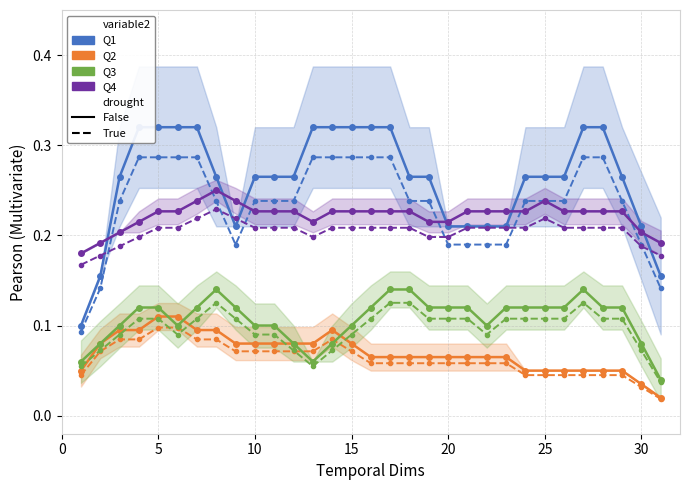

Reading left to right, transcribe all the data shown in this chart.

Q1: 0.1	0.2	0.3	0.3	0.3	0.3	0.3	0.3	0.2	0.3	0.3	0.3	0.3	0.3	0.3	0.3	0.3	0.3	0.3	0.2	0.2	0.2	0.2	0.3	0.3	0.3	0.3	0.3	0.3	0.2	0.2
Q2: 0.0	0.1	0.1	0.1	0.1	0.1	0.1	0.1	0.1	0.1	0.1	0.1	0.1	0.1	0.1	0.1	0.1	0.1	0.1	0.1	0.1	0.1	0.1	0.0	0.0	0.0	0.0	0.0	0.0	0.0	0.0
Q3: 0.1	0.1	0.1	0.1	0.1	0.1	0.1	0.1	0.1	0.1	0.1	0.1	0.1	0.1	0.1	0.1	0.1	0.1	0.1	0.1	0.1	0.1	0.1	0.1	0.1	0.1	0.1	0.1	0.1	0.1	0.0
Q4: 0.2	0.2	0.2	0.2	0.2	0.2	0.2	0.2	0.2	0.2	0.2	0.2	0.2	0.2	0.2	0.2	0.2	0.2	0.2	0.2	0.2	0.2	0.2	0.2	0.2	0.2	0.2	0.2	0.2	0.2	0.2